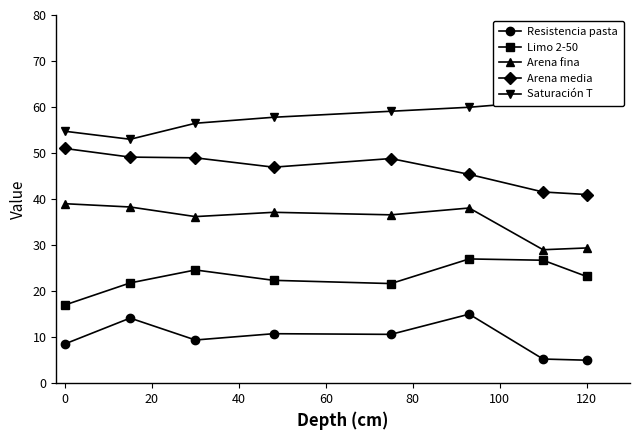

True or false: Arena fina has a value of 29.4 at 120.

True